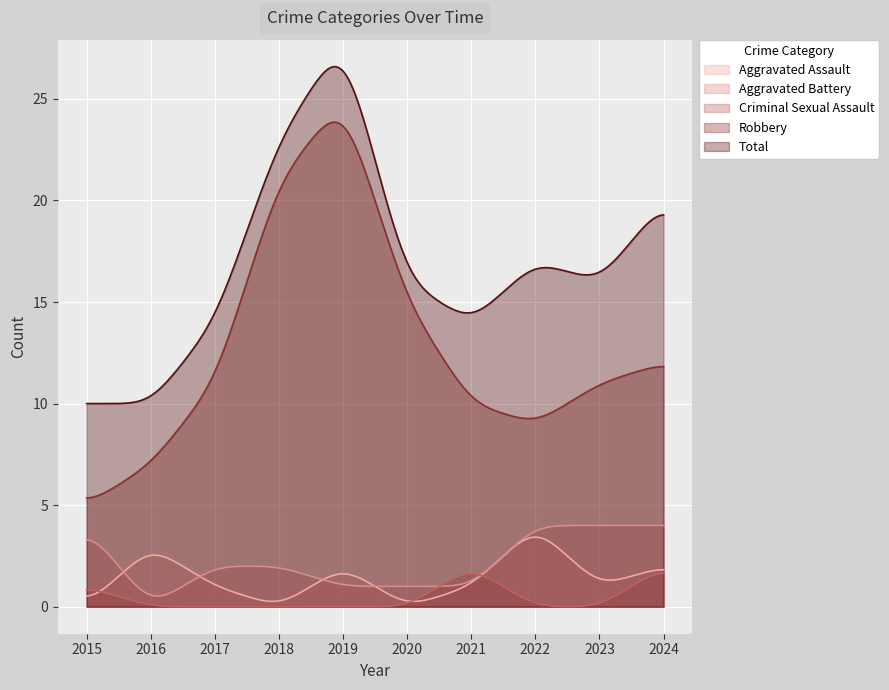

What is the lowest value of the Total series?

10.0